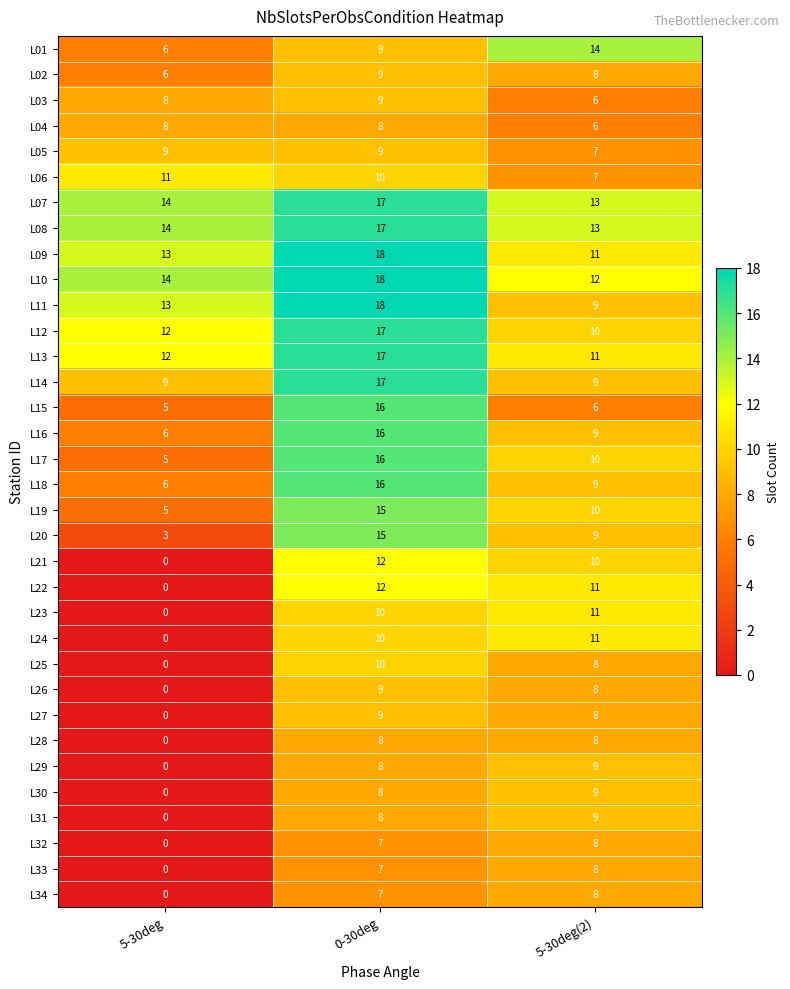

Where is L23 nearest to the value 5?

5-30deg